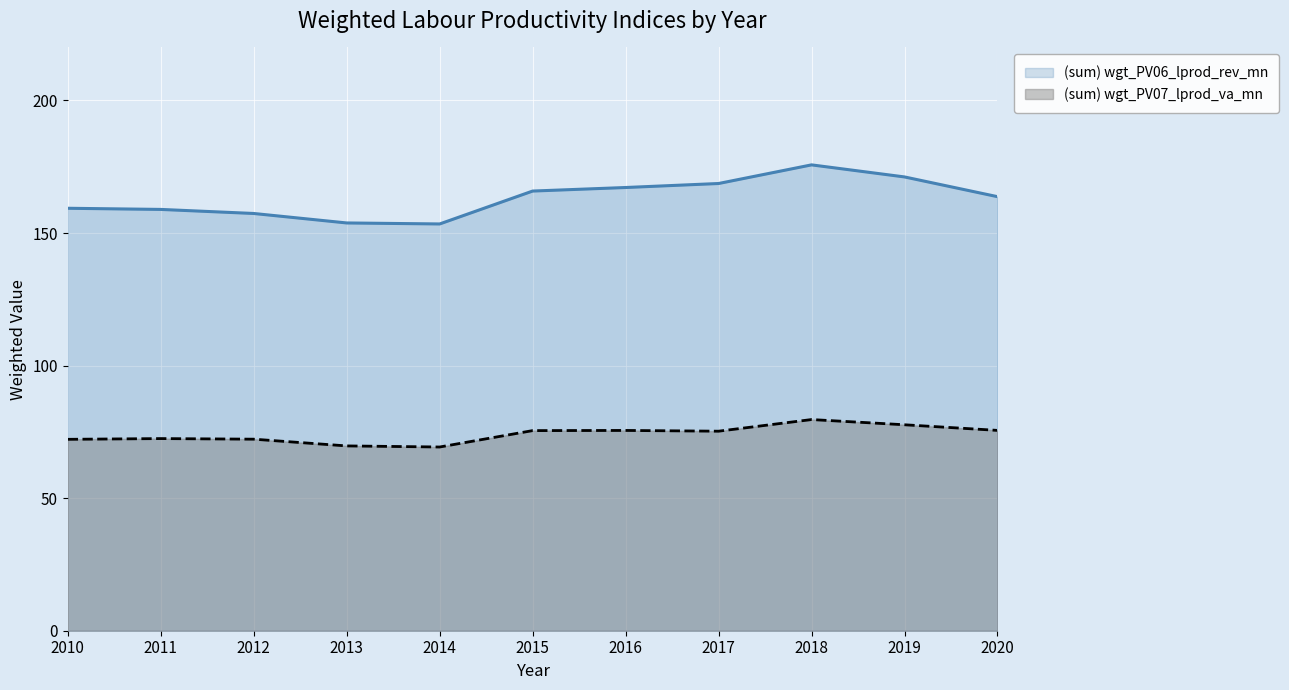

True or false: (sum) wgt_PV06_lprod_rev_mn and (sum) wgt_PV07_lprod_va_mn cross at least once.

False